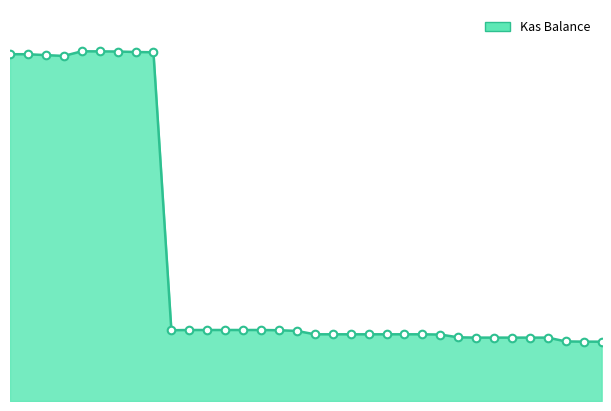

Is this an area chart (filled region under the line)?

Yes